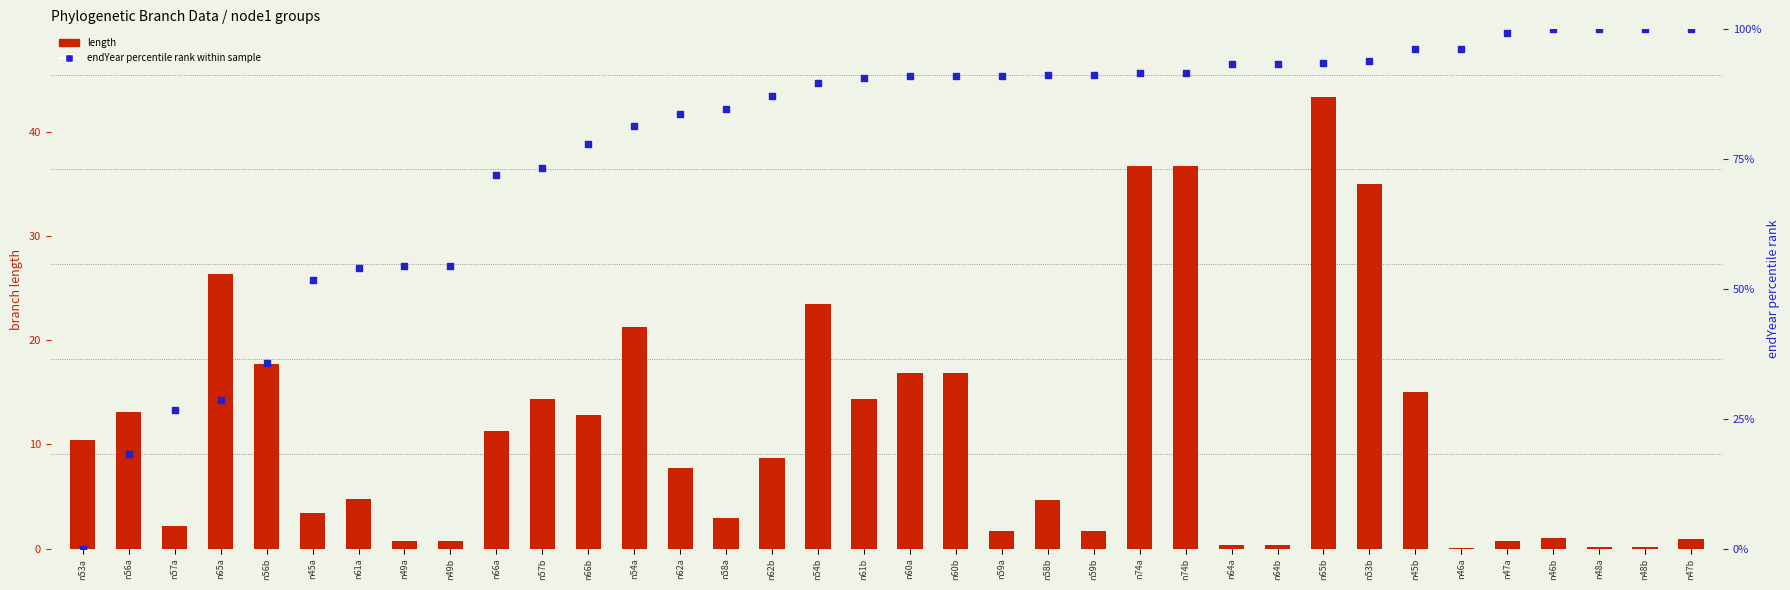

What is the total value across all series at n53a?

10.4